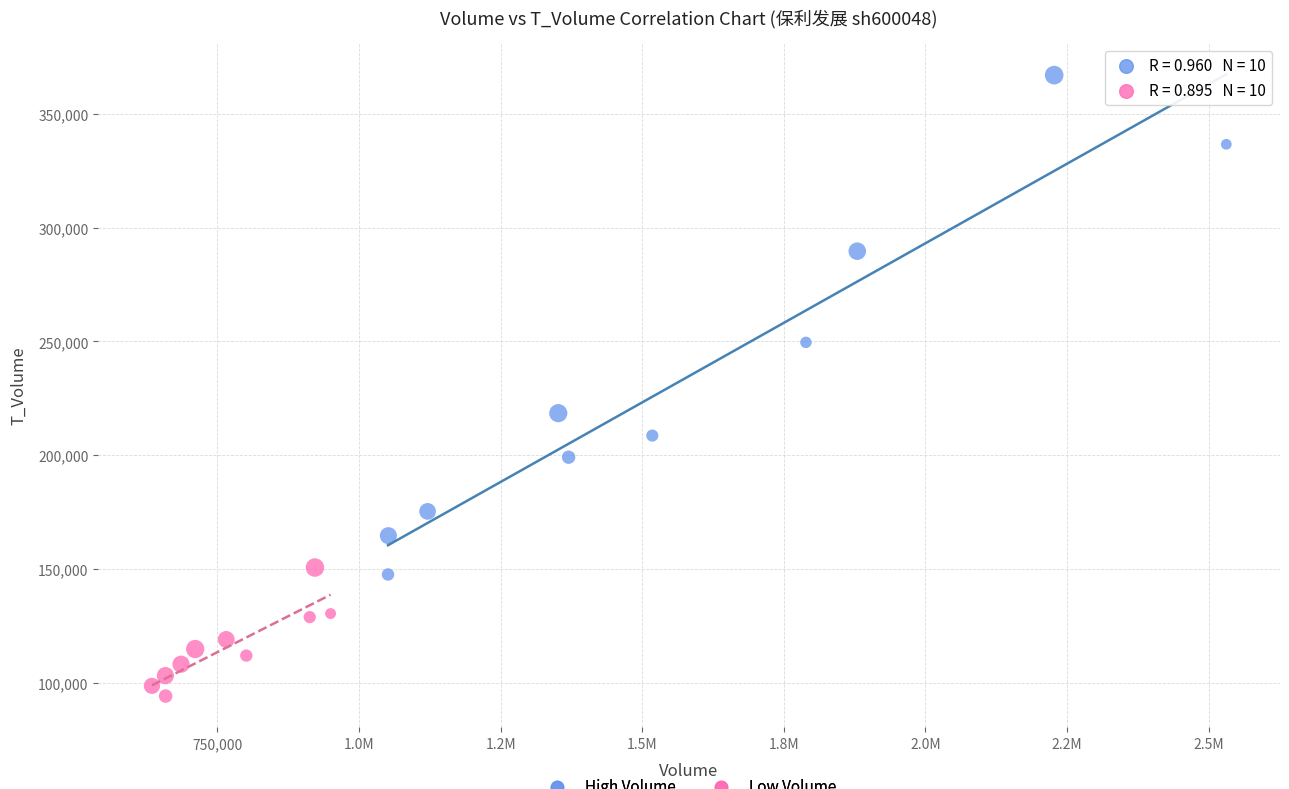

Which series contains the highest Y value?

High Volume